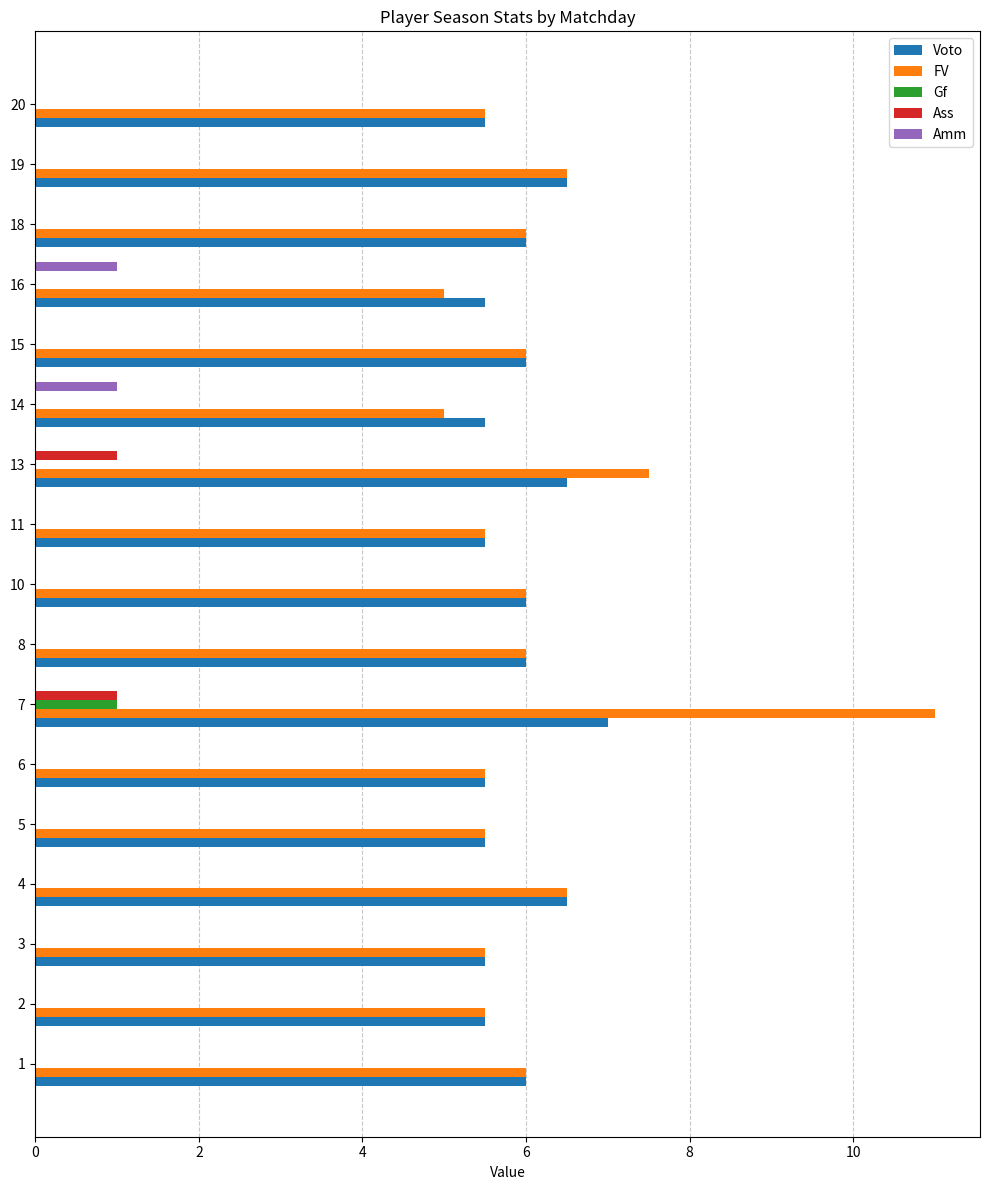

Read the Amm value at 16.

1.0